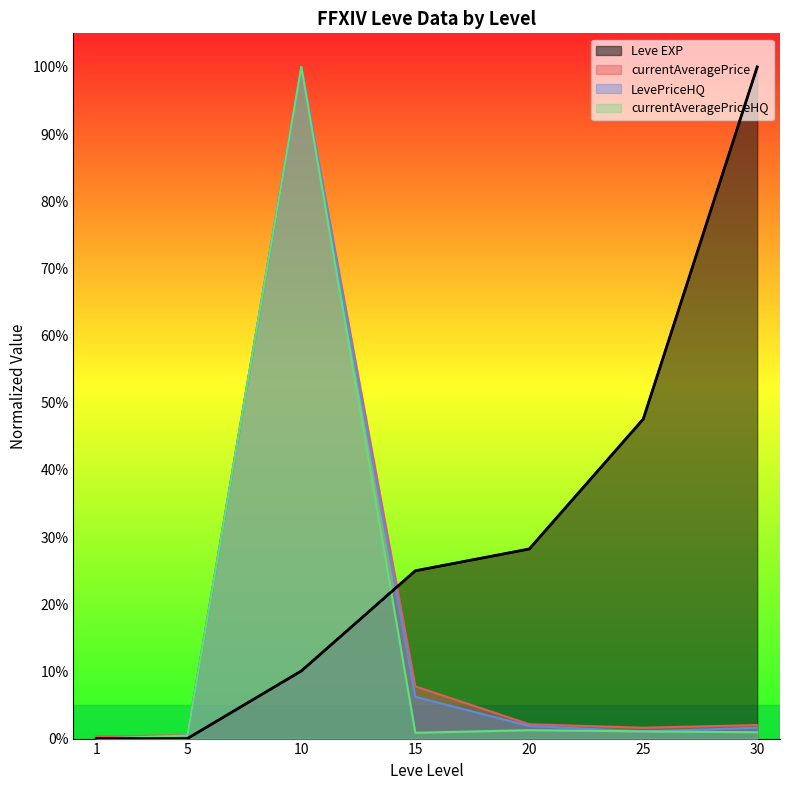

Between 10 and 25, which series saw the biggest shift?

LevePriceHQ